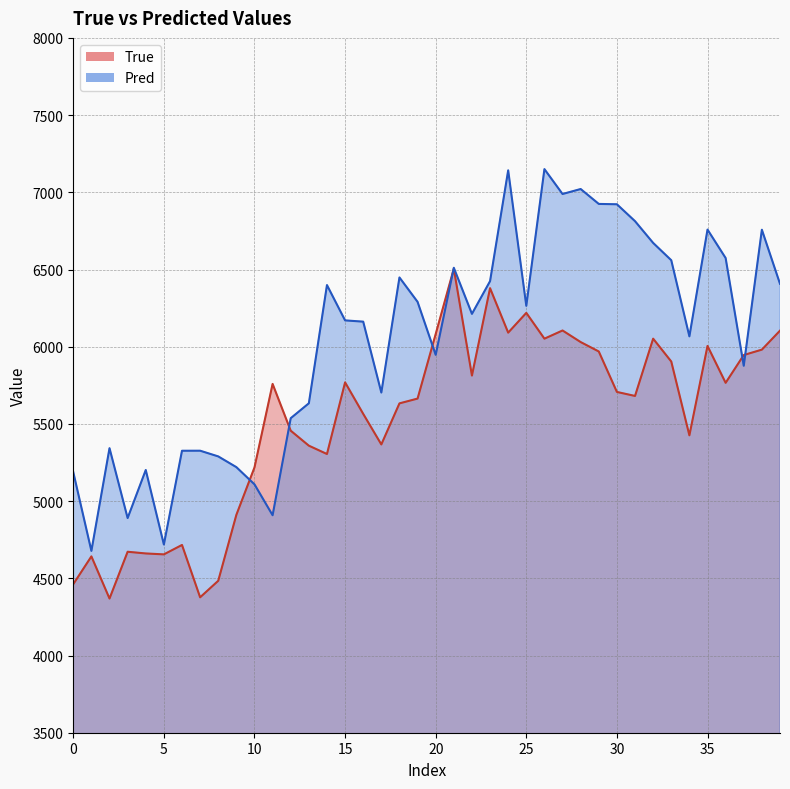

Rank the series by their maximum value, from lowest to highest.

True, Pred